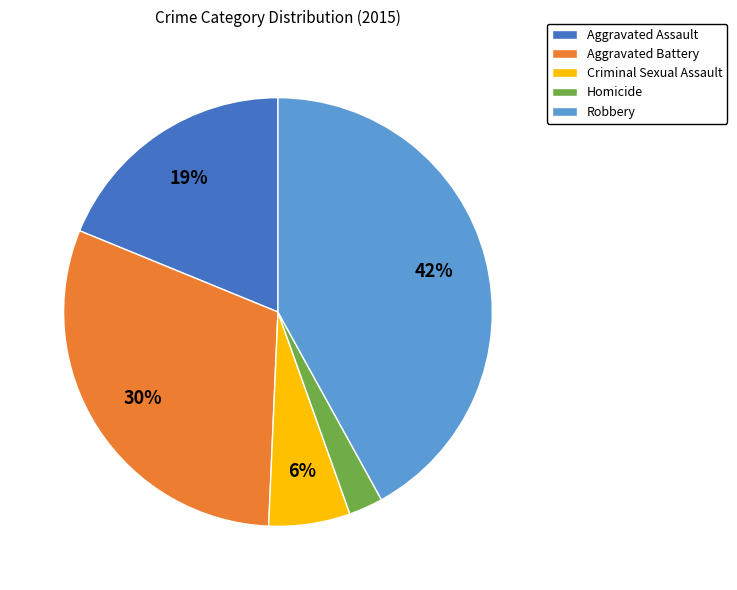

Rank the categories by value from lowest to highest.

Homicide, Criminal Sexual Assault, Aggravated Assault, Aggravated Battery, Robbery